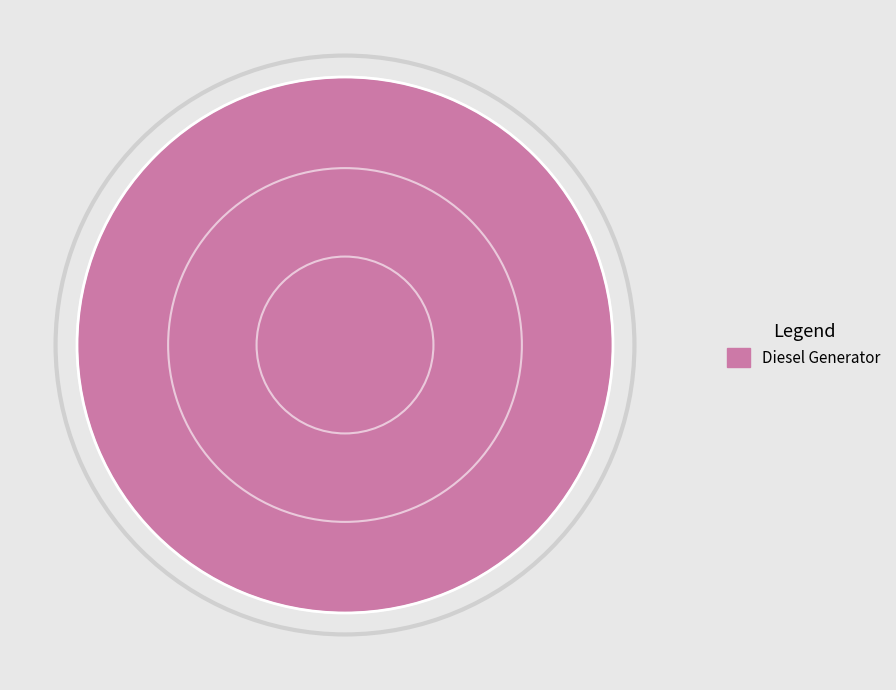

Which category accounts for the majority?

Diesel Generator